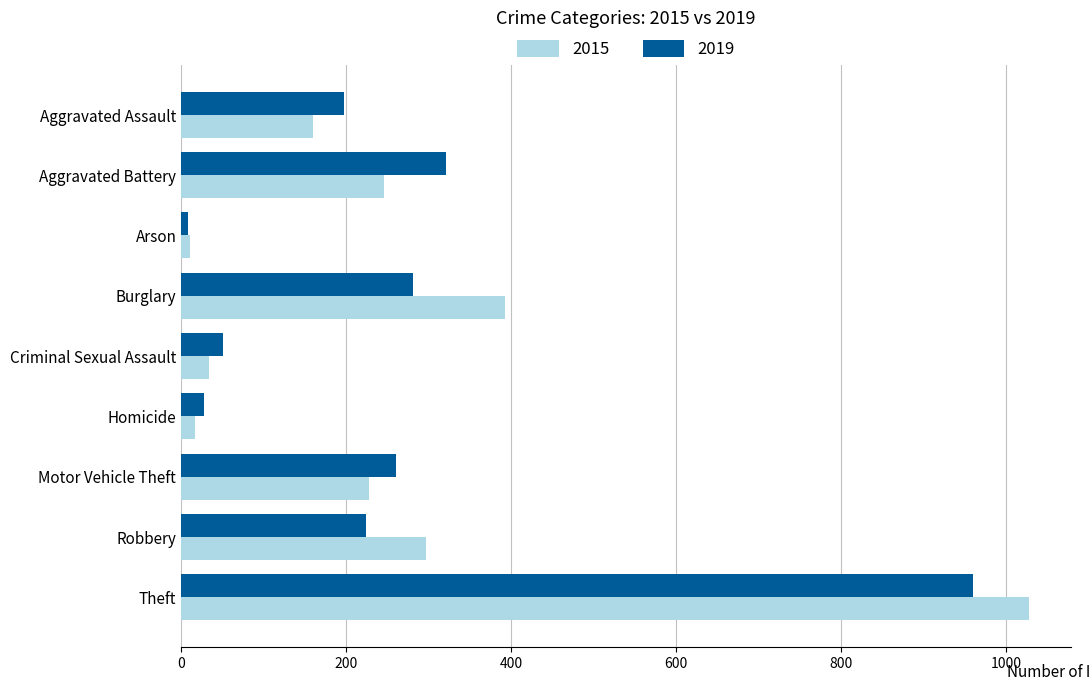

Where is 2015 nearest to the value 519?

Burglary